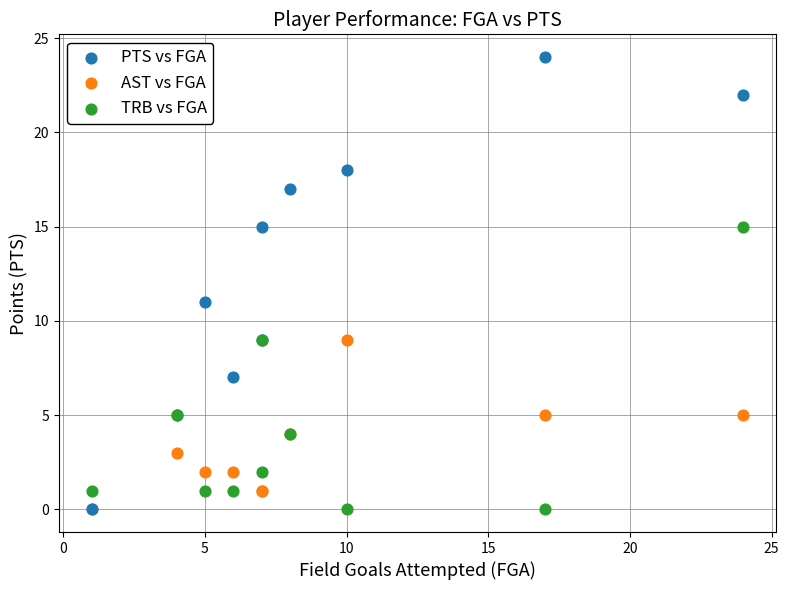

In the PTS vs FGA series, what Y value is closest to 12?

11